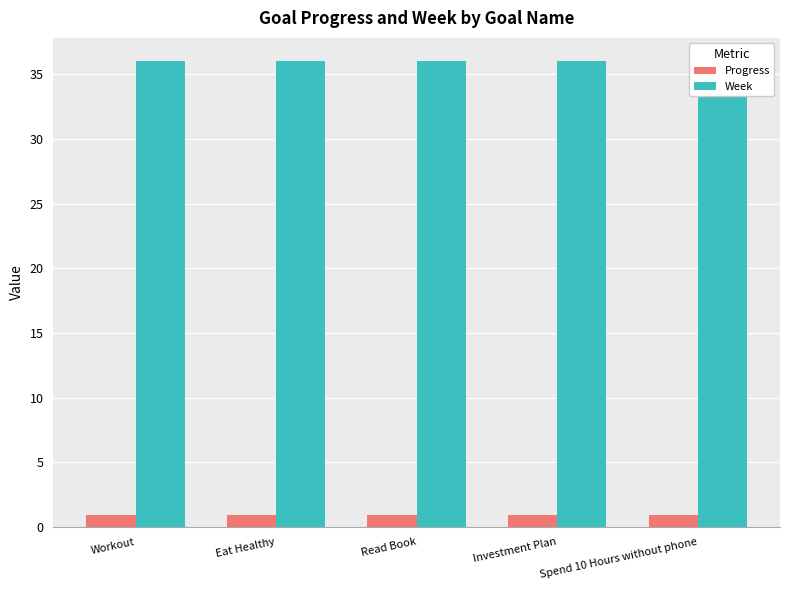

What is the sum of the Progress values at Workout and Read Book?

1.9